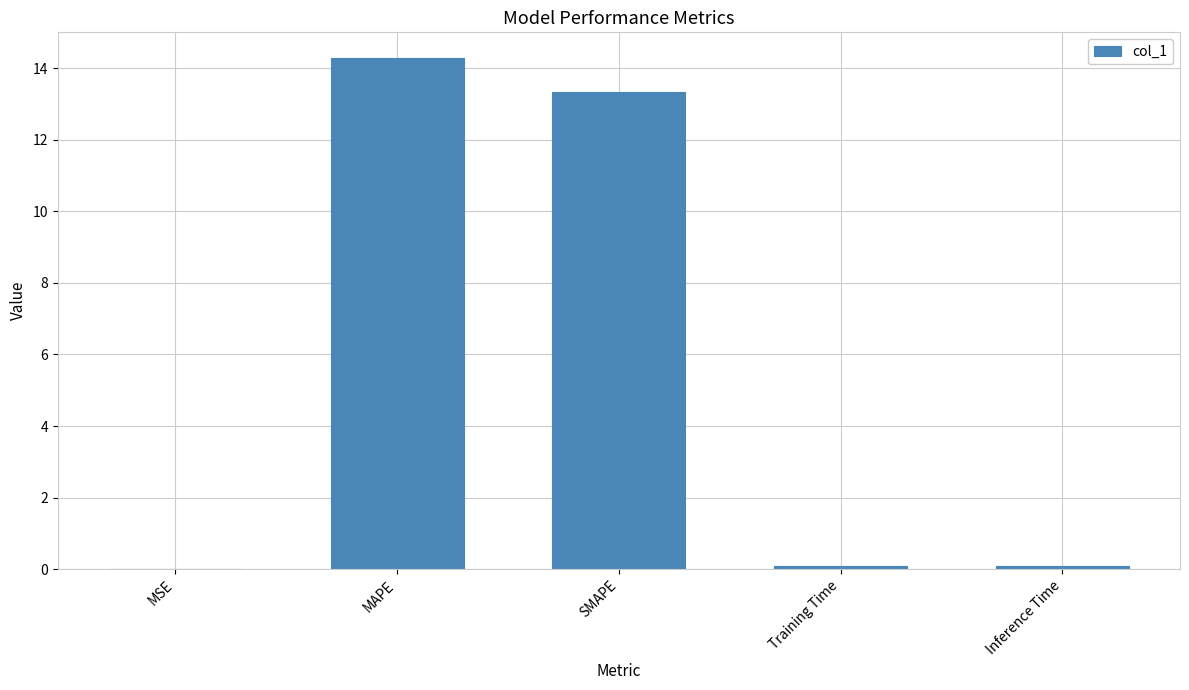

Are the bars horizontal?

No